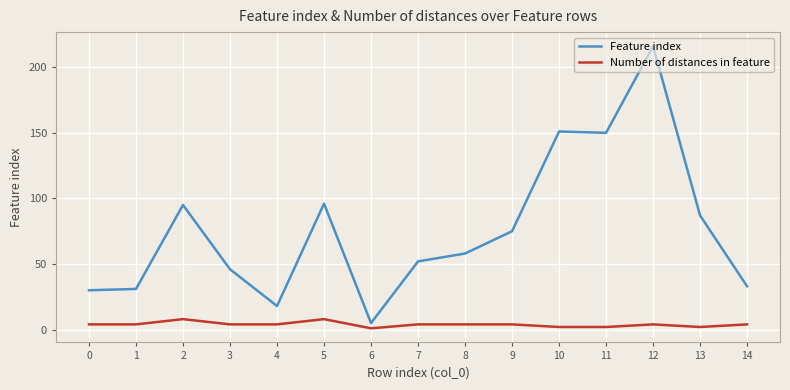

What is the average value of the Feature index series?

76